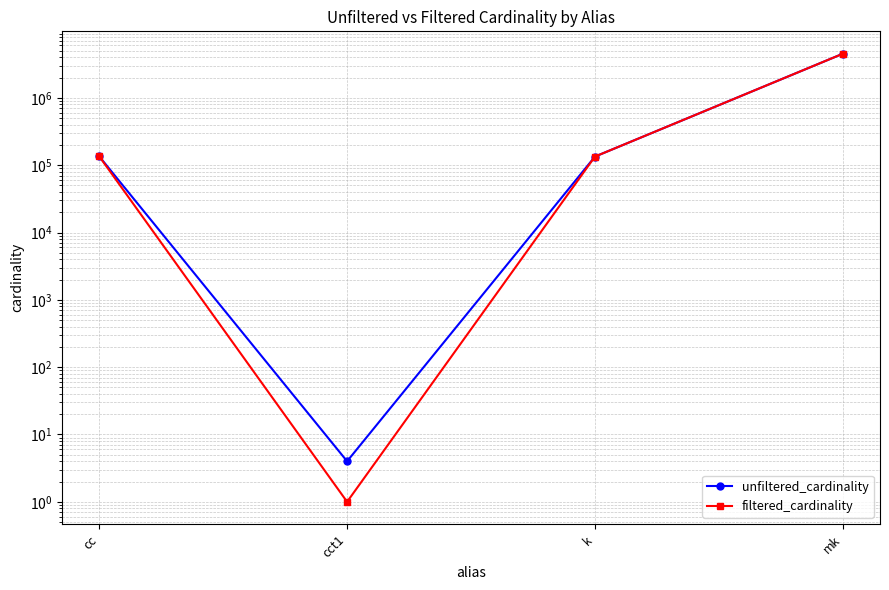

List the labels in order of unfiltered_cardinality value, largest first.

mk, cc, k, cct1